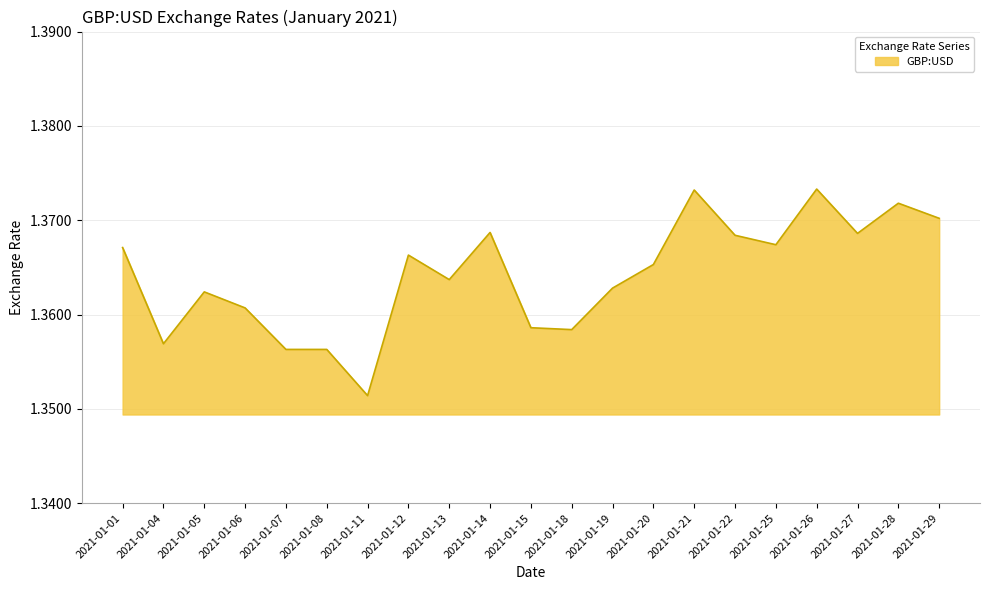

Count the values in the range 1 to 2.

21